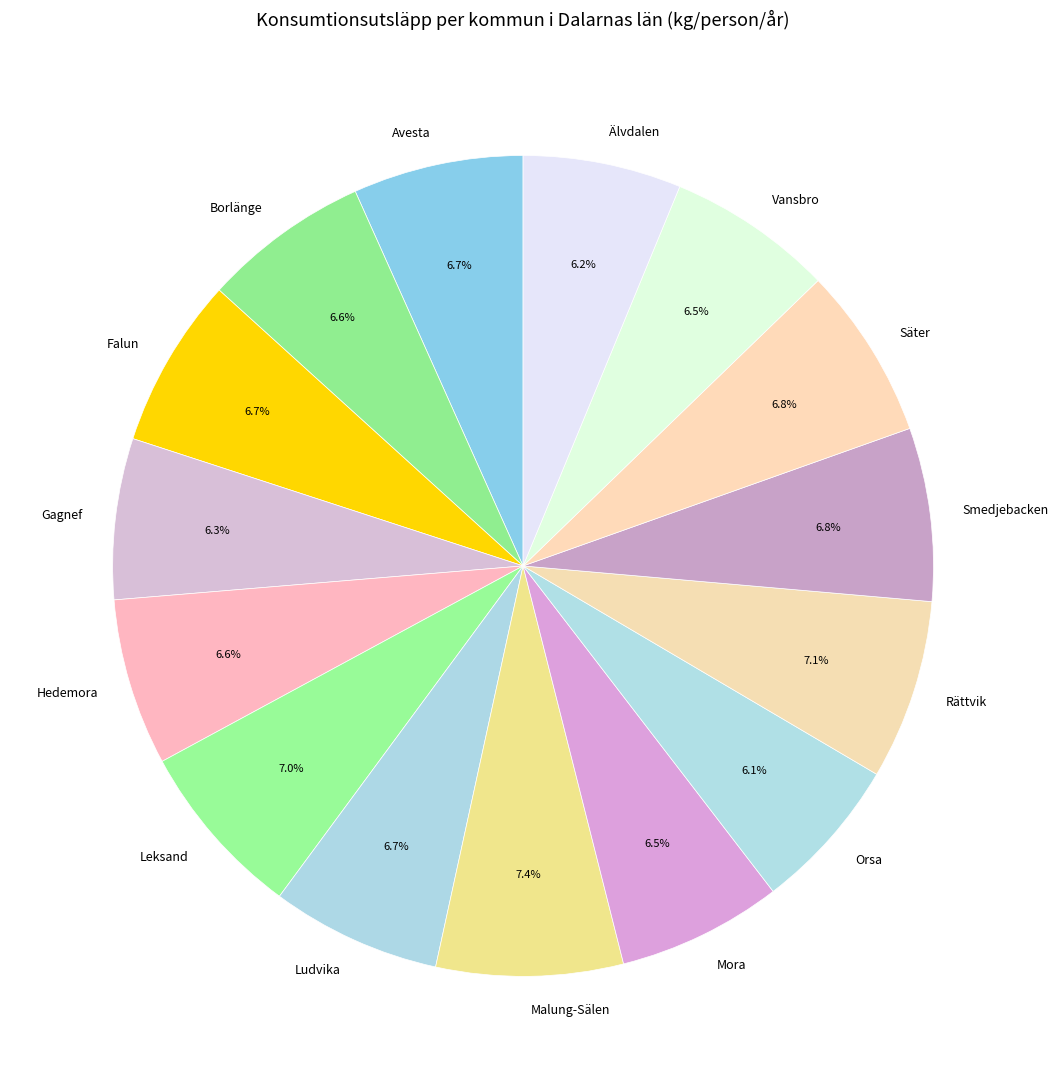

What percentage do Orsa and Malung-Sälen together represent?

13.5%